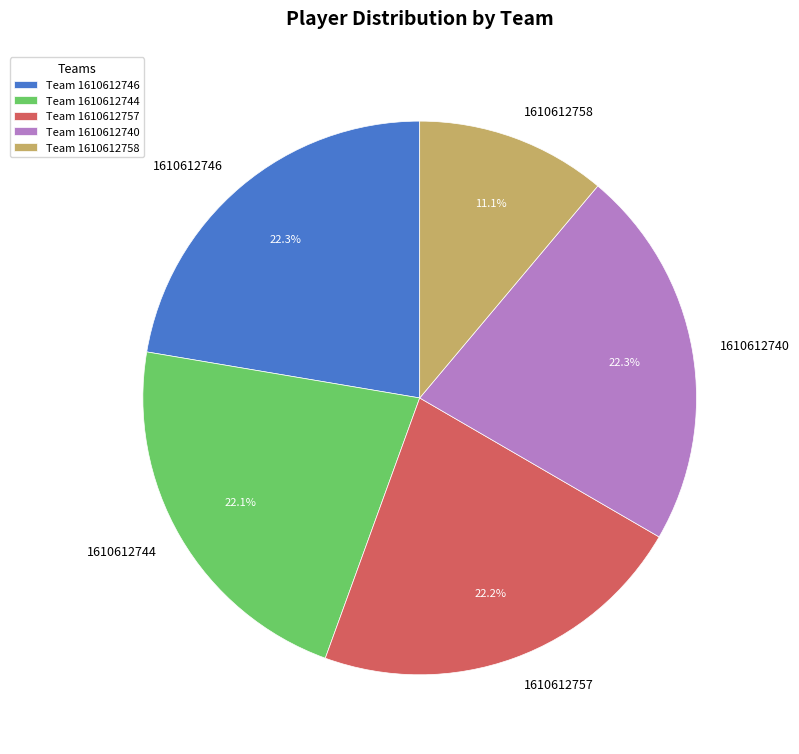

What is the smallest slice in the pie chart?

1610612758